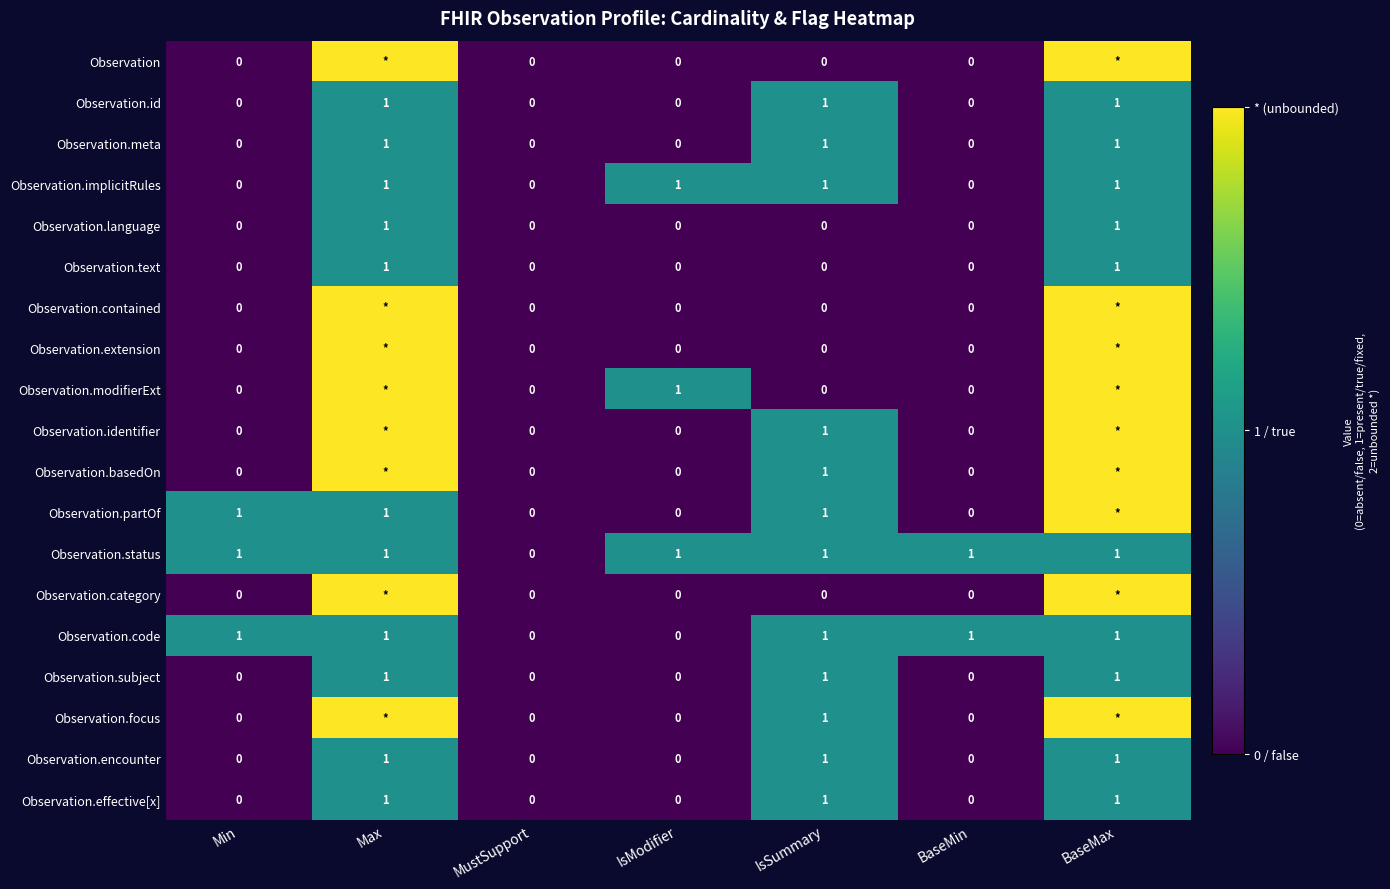

The Observation.implicitRules series shows 1 at IsModifier. True or false?

True